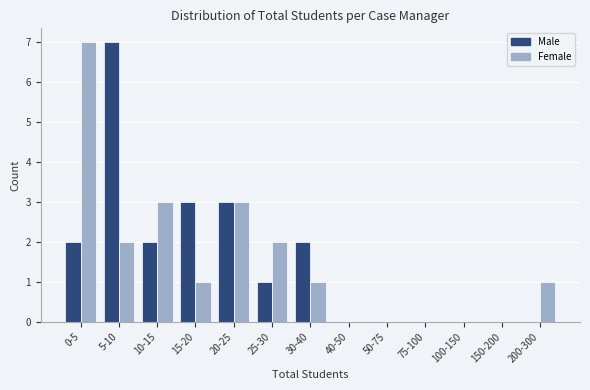

Reading left to right, what are all the values shown in this chart?

Male: 0-5=2	5-10=7	10-15=2	15-20=3	20-25=3	25-30=1	30-40=2	40-50=0	50-75=0	75-100=0	100-150=0	150-200=0	200-300=0
Female: 0-5=7	5-10=2	10-15=3	15-20=1	20-25=3	25-30=2	30-40=1	40-50=0	50-75=0	75-100=0	100-150=0	150-200=0	200-300=1